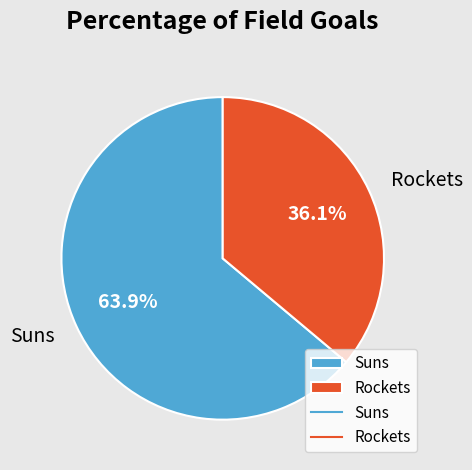

To the nearest percent, what portion does Rockets represent?

36%